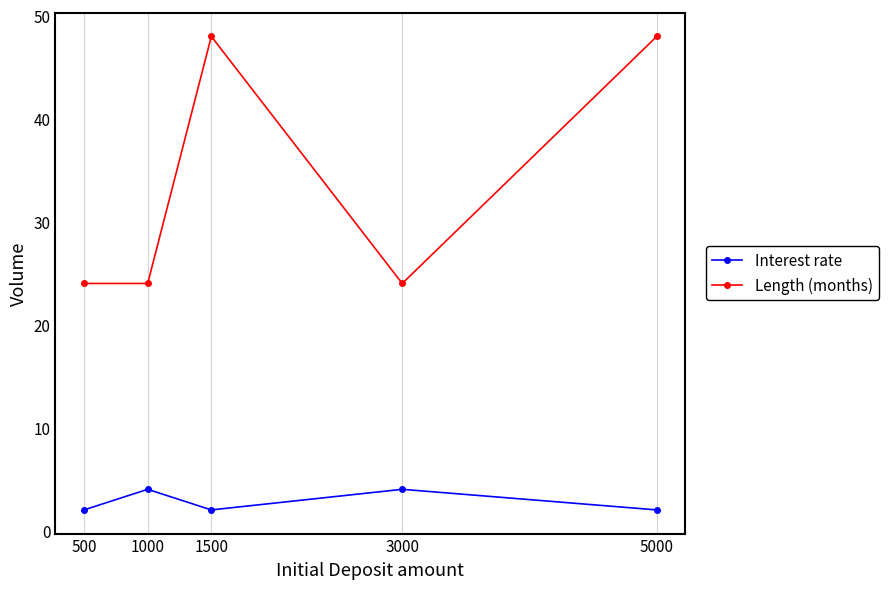

What is the value of the Interest rate point at the 2nd from the left?

4